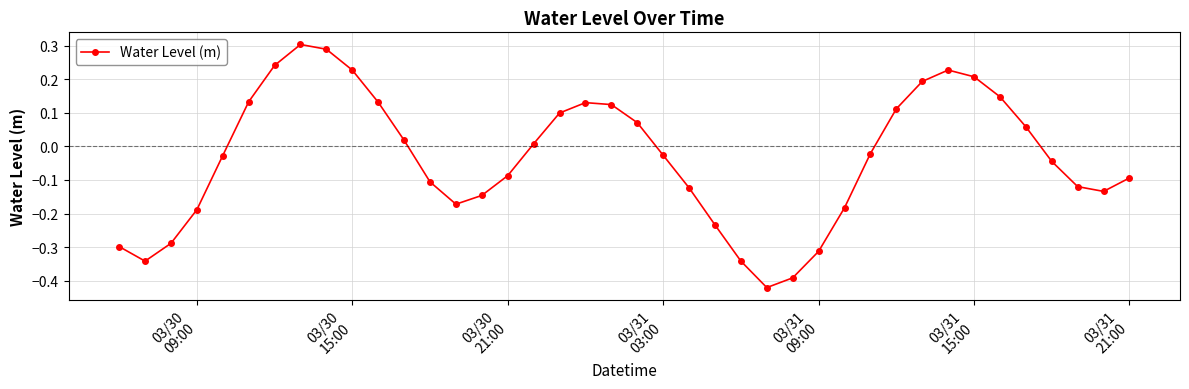

How many points are lower than both their immediate neighbors (excluding endpoints)?

4